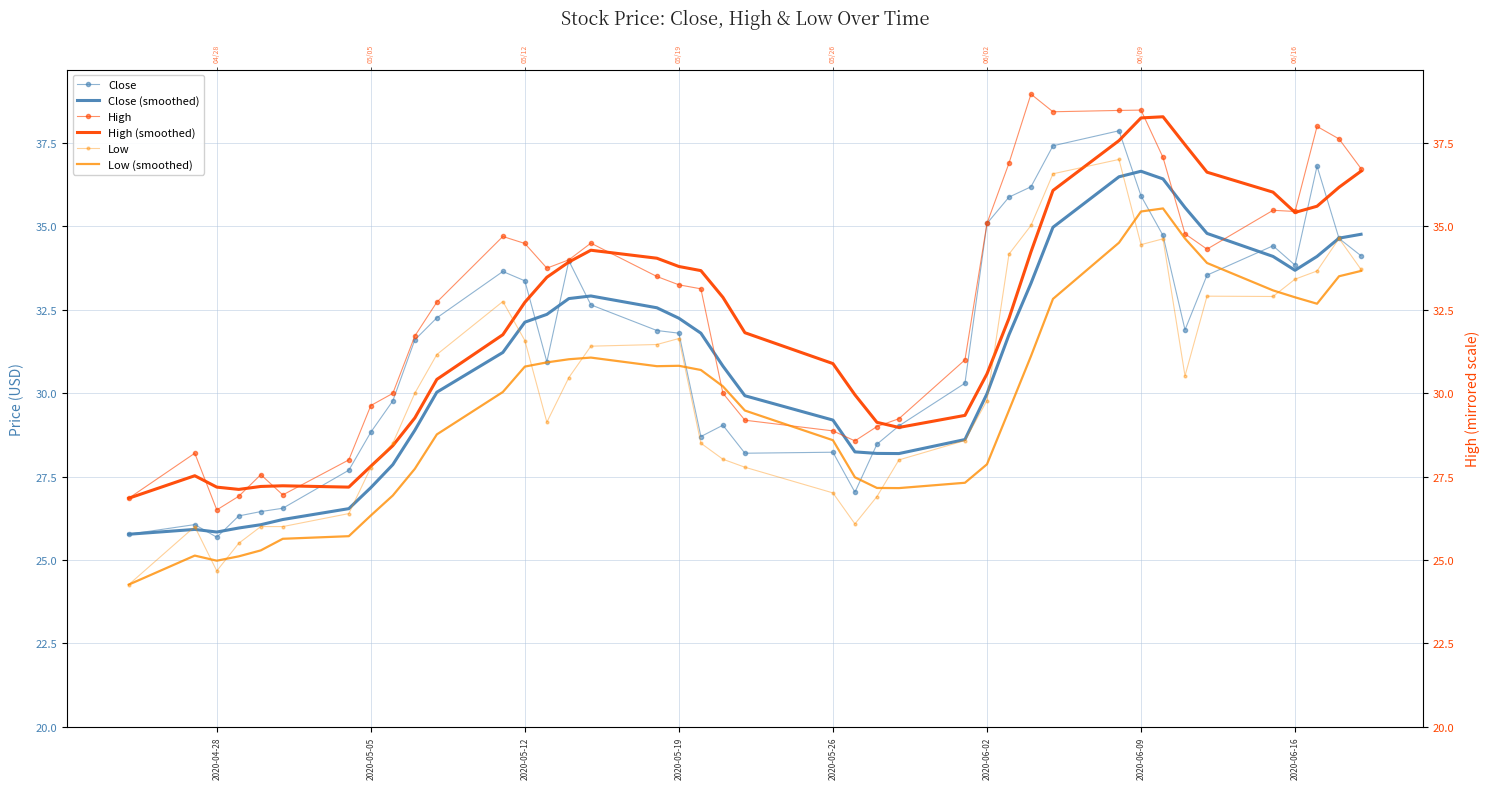

True or false: Close and Low intersect in this chart.

False